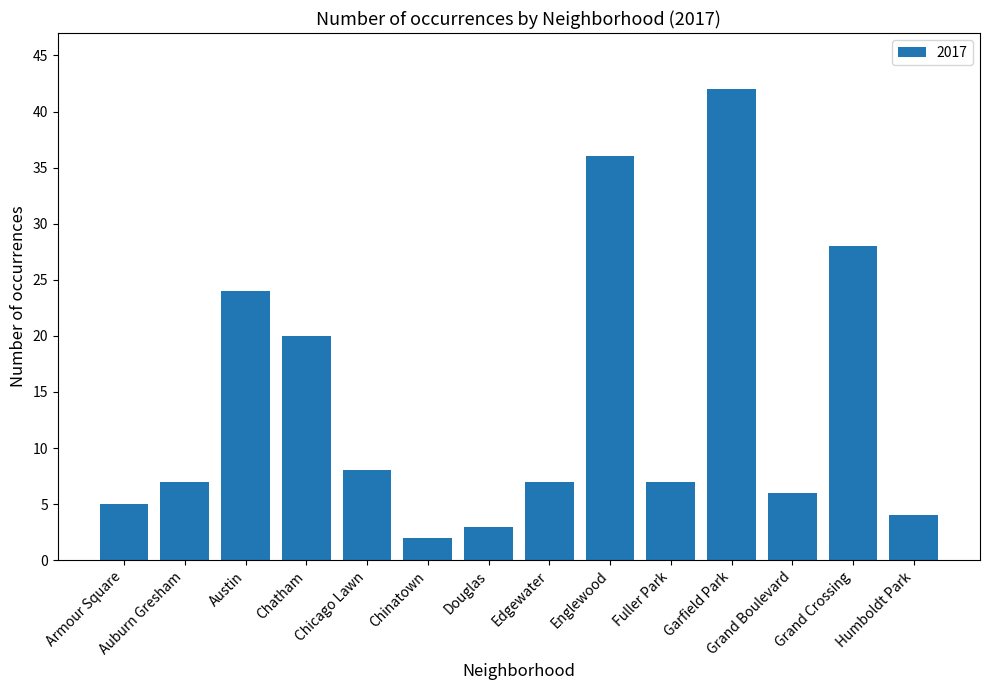

What is the label of the 3rd bar from the left?

Austin